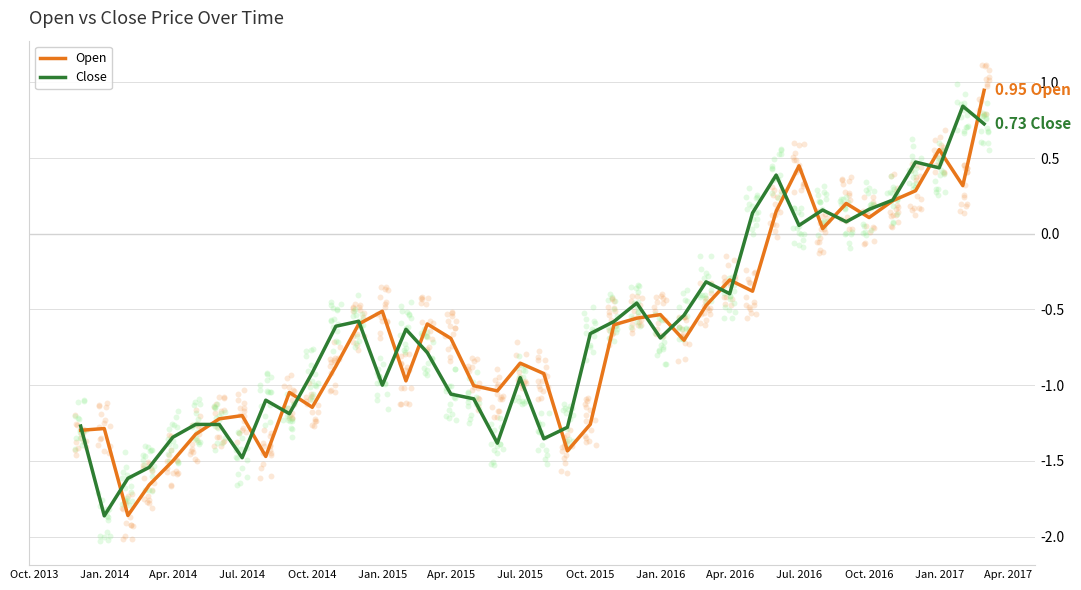

At how many categories does at least one series exceed 0?

11